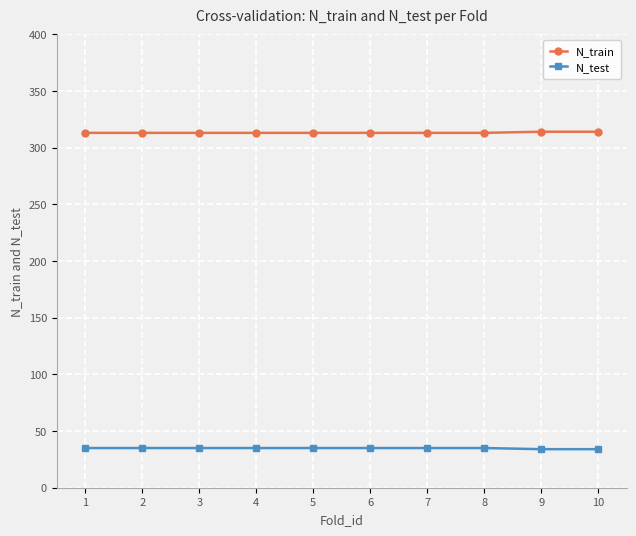

What is the value of the N_train point at the 10th from the left?

314